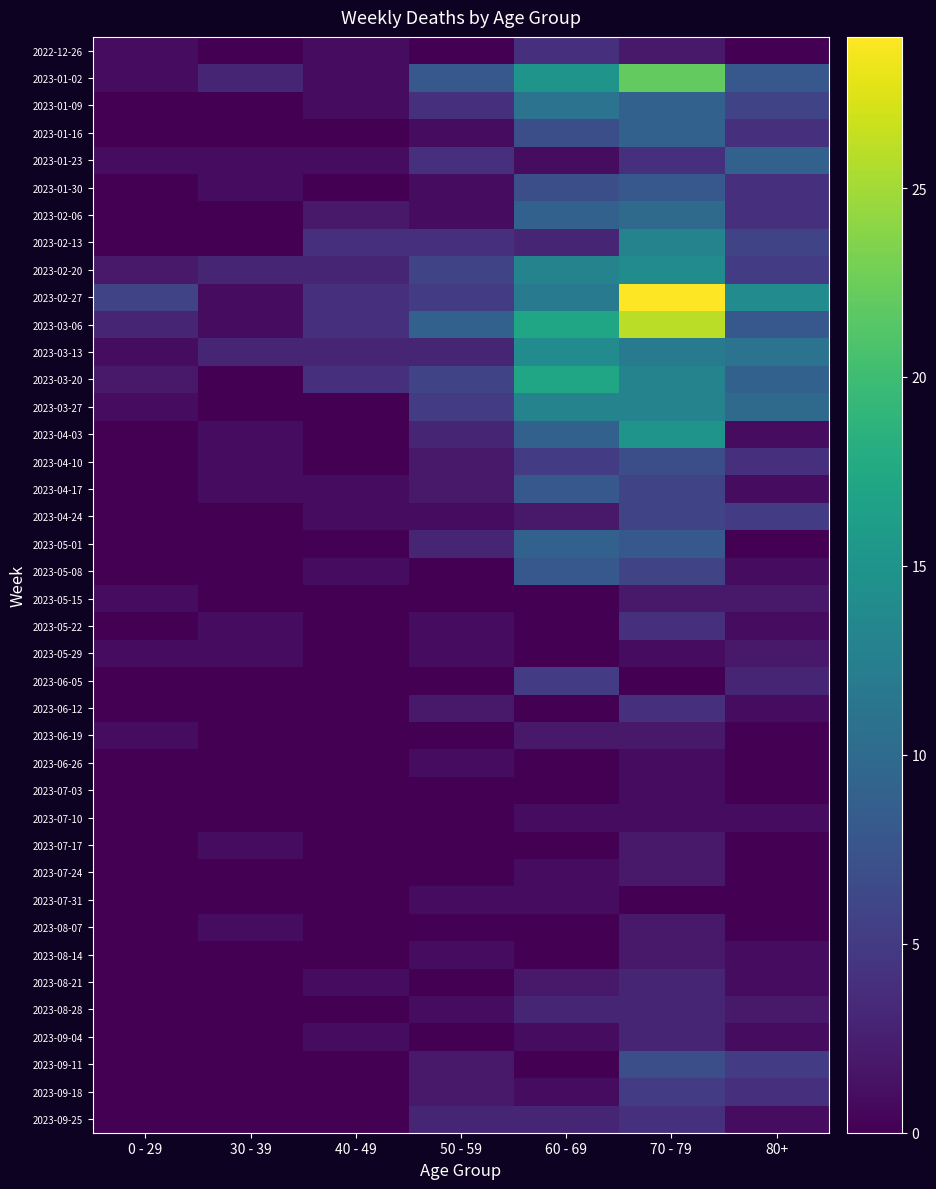

Reading left to right, what are all the values shown in this chart?

2022-12-26: 0 - 29=1	30 - 39=0	40 - 49=1	50 - 59=0	60 - 69=4	70 - 79=2	80+=0
2023-01-02: 0 - 29=1	30 - 39=3	40 - 49=1	50 - 59=8	60 - 69=15	70 - 79=22	80+=8
2023-01-09: 0 - 29=0	30 - 39=0	40 - 49=1	50 - 59=4	60 - 69=11	70 - 79=9	80+=6
2023-01-16: 0 - 29=0	30 - 39=0	40 - 49=0	50 - 59=1	60 - 69=7	70 - 79=9	80+=4
2023-01-23: 0 - 29=1	30 - 39=1	40 - 49=1	50 - 59=4	60 - 69=1	70 - 79=4	80+=9
2023-01-30: 0 - 29=0	30 - 39=1	40 - 49=0	50 - 59=1	60 - 69=7	70 - 79=8	80+=4
2023-02-06: 0 - 29=0	30 - 39=0	40 - 49=2	50 - 59=1	60 - 69=9	70 - 79=10	80+=4
2023-02-13: 0 - 29=0	30 - 39=0	40 - 49=4	50 - 59=4	60 - 69=3	70 - 79=13	80+=6
2023-02-20: 0 - 29=2	30 - 39=3	40 - 49=3	50 - 59=6	60 - 69=13	70 - 79=14	80+=5
2023-02-27: 0 - 29=6	30 - 39=1	40 - 49=4	50 - 59=5	60 - 69=12	70 - 79=29	80+=14
2023-03-06: 0 - 29=3	30 - 39=1	40 - 49=4	50 - 59=9	60 - 69=17	70 - 79=26	80+=8
2023-03-13: 0 - 29=1	30 - 39=3	40 - 49=3	50 - 59=3	60 - 69=14	70 - 79=12	80+=11
2023-03-20: 0 - 29=2	30 - 39=0	40 - 49=4	50 - 59=6	60 - 69=17	70 - 79=13	80+=9
2023-03-27: 0 - 29=1	30 - 39=0	40 - 49=0	50 - 59=5	60 - 69=13	70 - 79=13	80+=10
2023-04-03: 0 - 29=0	30 - 39=1	40 - 49=0	50 - 59=3	60 - 69=9	70 - 79=15	80+=1
2023-04-10: 0 - 29=0	30 - 39=1	40 - 49=0	50 - 59=2	60 - 69=5	70 - 79=7	80+=4
2023-04-17: 0 - 29=0	30 - 39=1	40 - 49=1	50 - 59=2	60 - 69=8	70 - 79=6	80+=1
2023-04-24: 0 - 29=0	30 - 39=0	40 - 49=1	50 - 59=1	60 - 69=2	70 - 79=6	80+=5
2023-05-01: 0 - 29=0	30 - 39=0	40 - 49=0	50 - 59=3	60 - 69=9	70 - 79=8	80+=0
2023-05-08: 0 - 29=0	30 - 39=0	40 - 49=1	50 - 59=0	60 - 69=8	70 - 79=6	80+=1
2023-05-15: 0 - 29=1	30 - 39=0	40 - 49=0	50 - 59=0	60 - 69=0	70 - 79=2	80+=2
2023-05-22: 0 - 29=0	30 - 39=1	40 - 49=0	50 - 59=1	60 - 69=0	70 - 79=4	80+=1
2023-05-29: 0 - 29=1	30 - 39=1	40 - 49=0	50 - 59=1	60 - 69=0	70 - 79=1	80+=2
2023-06-05: 0 - 29=0	30 - 39=0	40 - 49=0	50 - 59=0	60 - 69=5	70 - 79=0	80+=3
2023-06-12: 0 - 29=0	30 - 39=0	40 - 49=0	50 - 59=2	60 - 69=0	70 - 79=4	80+=1
2023-06-19: 0 - 29=1	30 - 39=0	40 - 49=0	50 - 59=0	60 - 69=2	70 - 79=2	80+=0
2023-06-26: 0 - 29=0	30 - 39=0	40 - 49=0	50 - 59=1	60 - 69=0	70 - 79=1	80+=0
2023-07-03: 0 - 29=0	30 - 39=0	40 - 49=0	50 - 59=0	60 - 69=0	70 - 79=1	80+=0
2023-07-10: 0 - 29=0	30 - 39=0	40 - 49=0	50 - 59=0	60 - 69=1	70 - 79=1	80+=1
2023-07-17: 0 - 29=0	30 - 39=1	40 - 49=0	50 - 59=0	60 - 69=0	70 - 79=2	80+=0
2023-07-24: 0 - 29=0	30 - 39=0	40 - 49=0	50 - 59=0	60 - 69=1	70 - 79=2	80+=0
2023-07-31: 0 - 29=0	30 - 39=0	40 - 49=0	50 - 59=1	60 - 69=1	70 - 79=0	80+=0
2023-08-07: 0 - 29=0	30 - 39=1	40 - 49=0	50 - 59=0	60 - 69=0	70 - 79=2	80+=0
2023-08-14: 0 - 29=0	30 - 39=0	40 - 49=0	50 - 59=1	60 - 69=0	70 - 79=2	80+=1
2023-08-21: 0 - 29=0	30 - 39=0	40 - 49=1	50 - 59=0	60 - 69=2	70 - 79=3	80+=1
2023-08-28: 0 - 29=0	30 - 39=0	40 - 49=0	50 - 59=1	60 - 69=3	70 - 79=3	80+=2
2023-09-04: 0 - 29=0	30 - 39=0	40 - 49=1	50 - 59=0	60 - 69=1	70 - 79=3	80+=1
2023-09-11: 0 - 29=0	30 - 39=0	40 - 49=0	50 - 59=2	60 - 69=0	70 - 79=7	80+=5
2023-09-18: 0 - 29=0	30 - 39=0	40 - 49=0	50 - 59=2	60 - 69=1	70 - 79=5	80+=4
2023-09-25: 0 - 29=0	30 - 39=0	40 - 49=0	50 - 59=3	60 - 69=3	70 - 79=4	80+=1